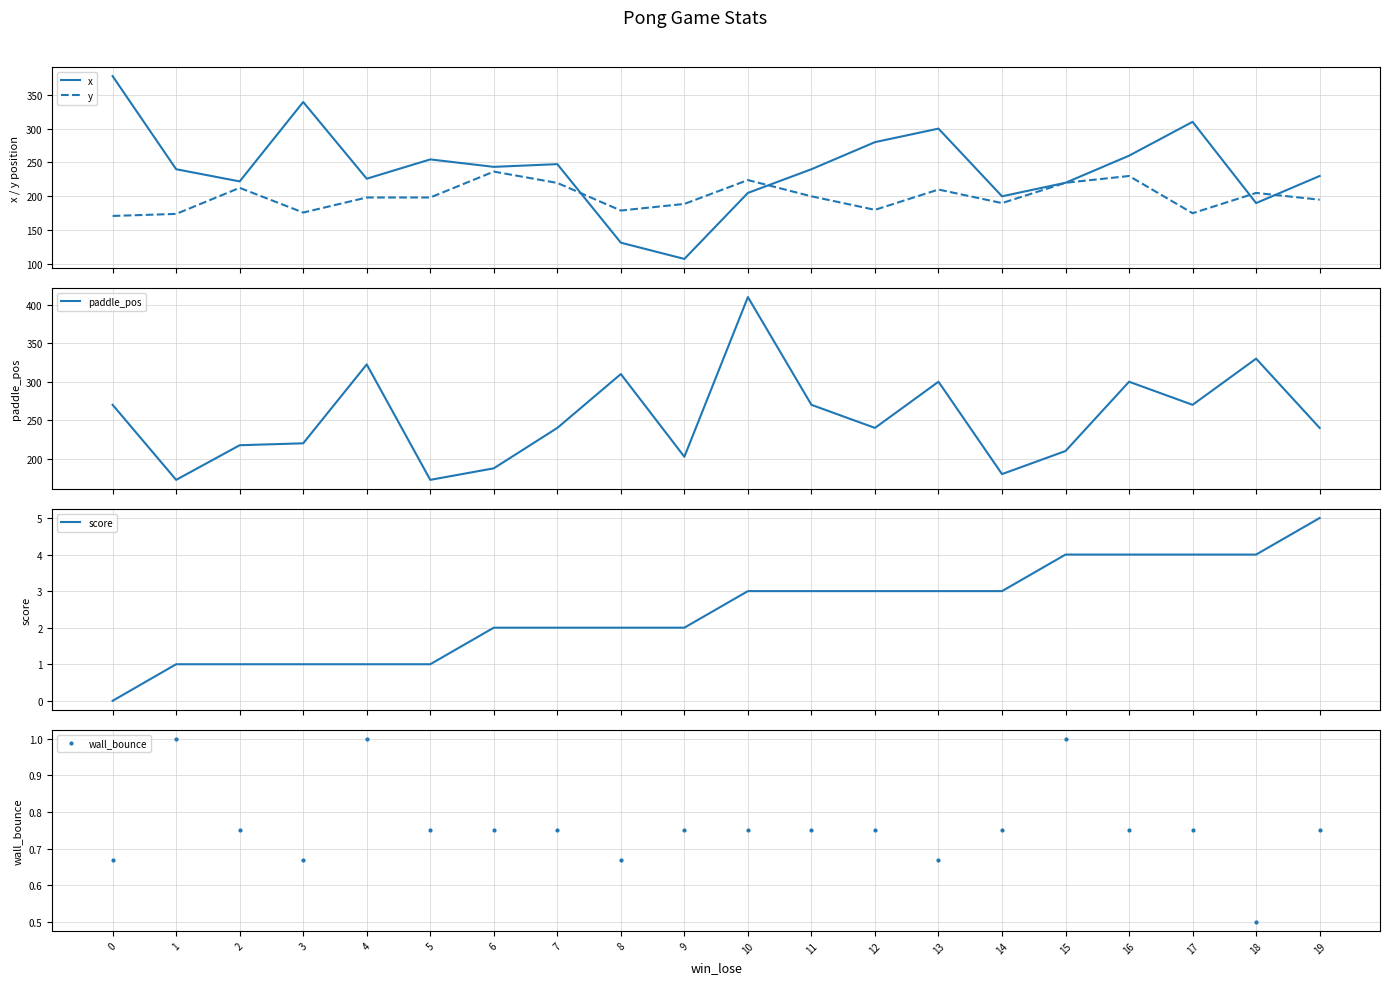

How many distinct data groups are displayed?

5